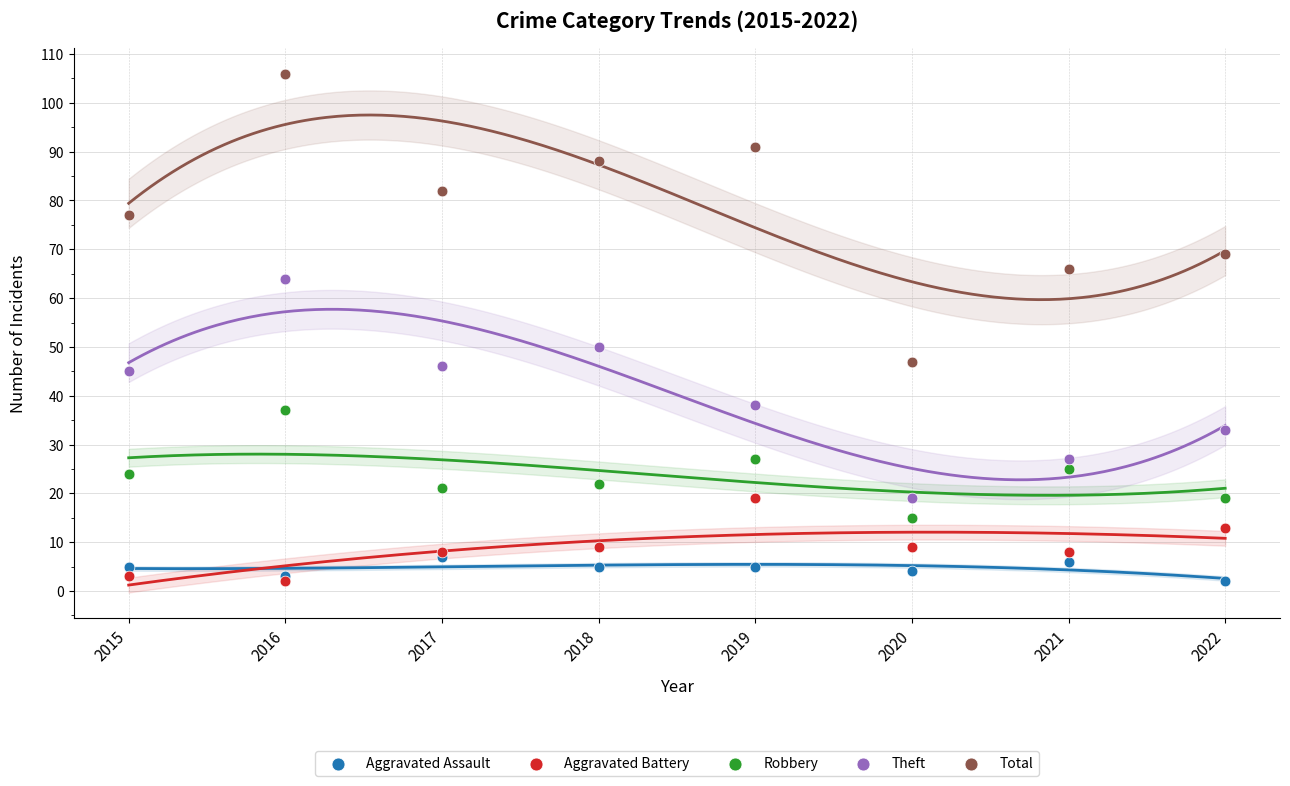

Which series reaches the maximum Y coordinate?

Total